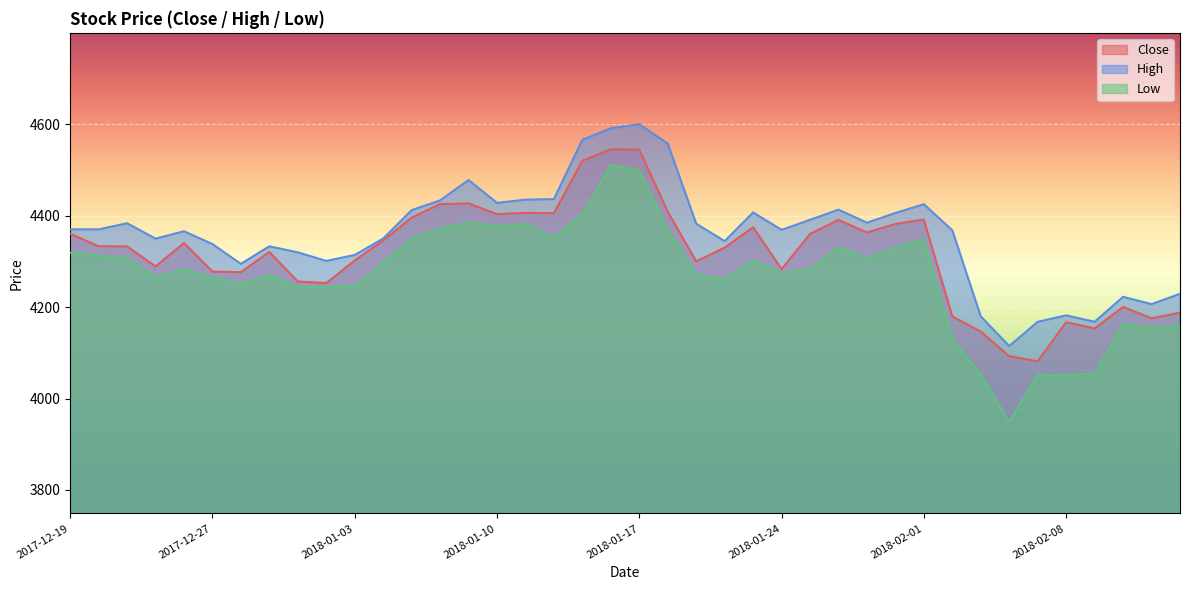

Reading left to right, what are all the values shown in this chart?

Close: 4360.5	4333.1	4332.8	4288.9	4340.4	4277.7	4276.4	4320.6	4256.1	4252.3	4301.9	4345.5	4395.8	4425.3	4426.9	4403.2	4406.1	4405.5	4520.1	4545.1	4544.2	4408.6	4300.0	4330.0	4374.7	4283.0	4359.9	4390.7	4363.2	4382.0	4391.4	4179.4	4146.4	4092.7	4081.6	4167.0	4153.3	4200.3	4175.5	4187.9
High: 4370.0	4370.0	4383.4	4349.8	4365.9	4337.9	4294.6	4333.0	4319.8	4301.0	4314.0	4350.0	4412.0	4433.4	4478.0	4428.0	4435.0	4436.2	4565.9	4591.0	4599.9	4557.8	4382.4	4344.2	4407.1	4368.9	4390.9	4413.1	4384.6	4405.9	4425.0	4368.0	4179.8	4114.8	4167.9	4181.9	4167.9	4222.4	4206.6	4229.1
Low: 4318.9	4312.8	4306.3	4266.0	4282.4	4265.1	4250.0	4270.0	4243.1	4243.8	4245.4	4295.0	4350.1	4371.2	4385.3	4376.6	4381.6	4351.6	4403.4	4511.0	4498.9	4370.0	4271.0	4260.6	4301.0	4275.1	4282.0	4331.3	4306.0	4330.0	4347.6	4129.0	4052.1	3948.6	4051.0	4051.9	4054.1	4162.6	4155.0	4160.1